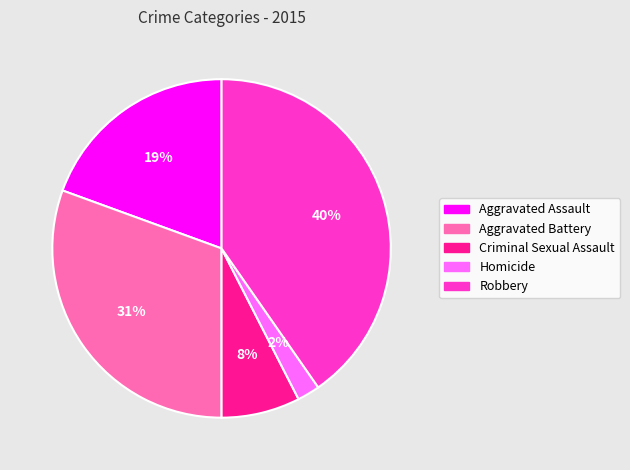

Does Aggravated Battery account for over 50% of the chart?

No